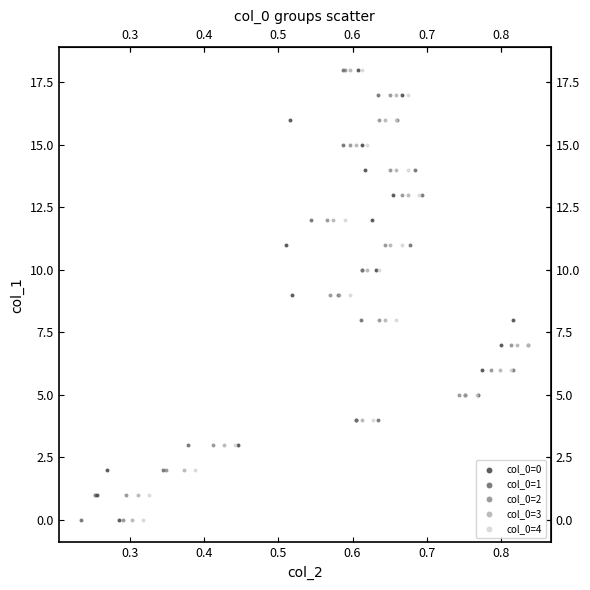

What are all the series names shown in the legend?

col_0=0, col_0=1, col_0=2, col_0=3, col_0=4